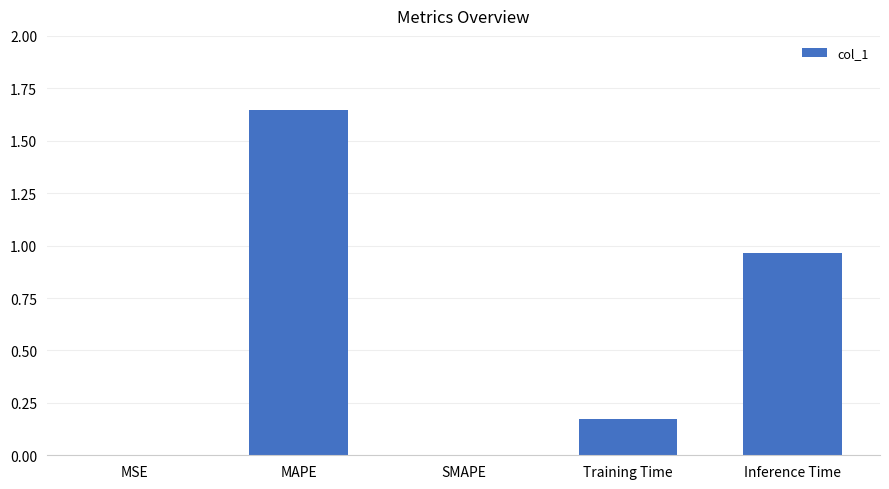

The value at MAPE is 0.6. True or false?

False